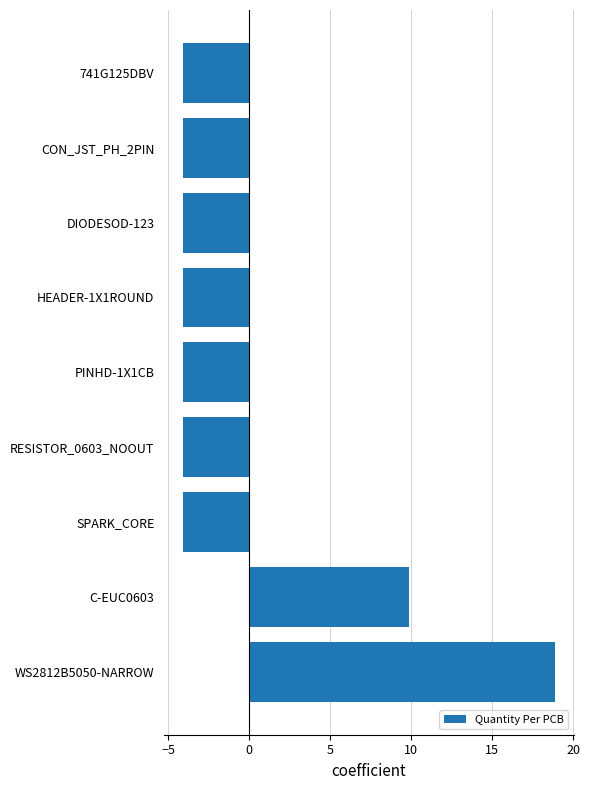

Which has a higher value, HEADER-1X1ROUND or C-EUC0603?

C-EUC0603